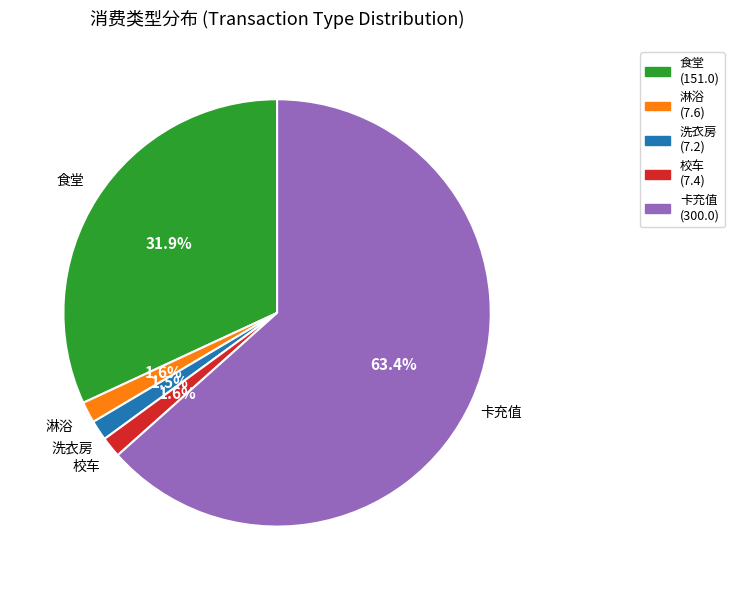

Which slice is the largest?

卡充值